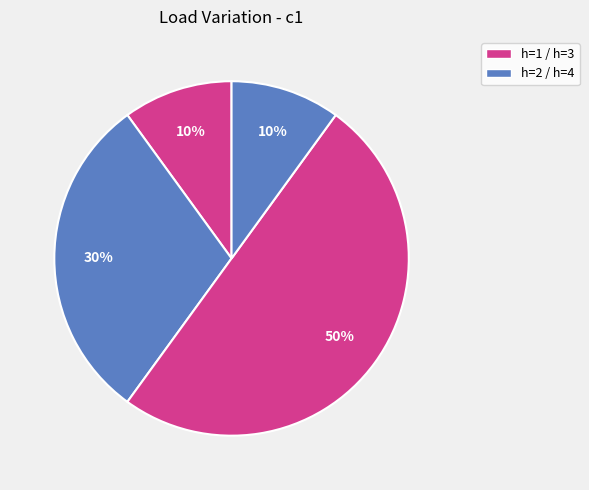

How many slices are in this pie chart?

4